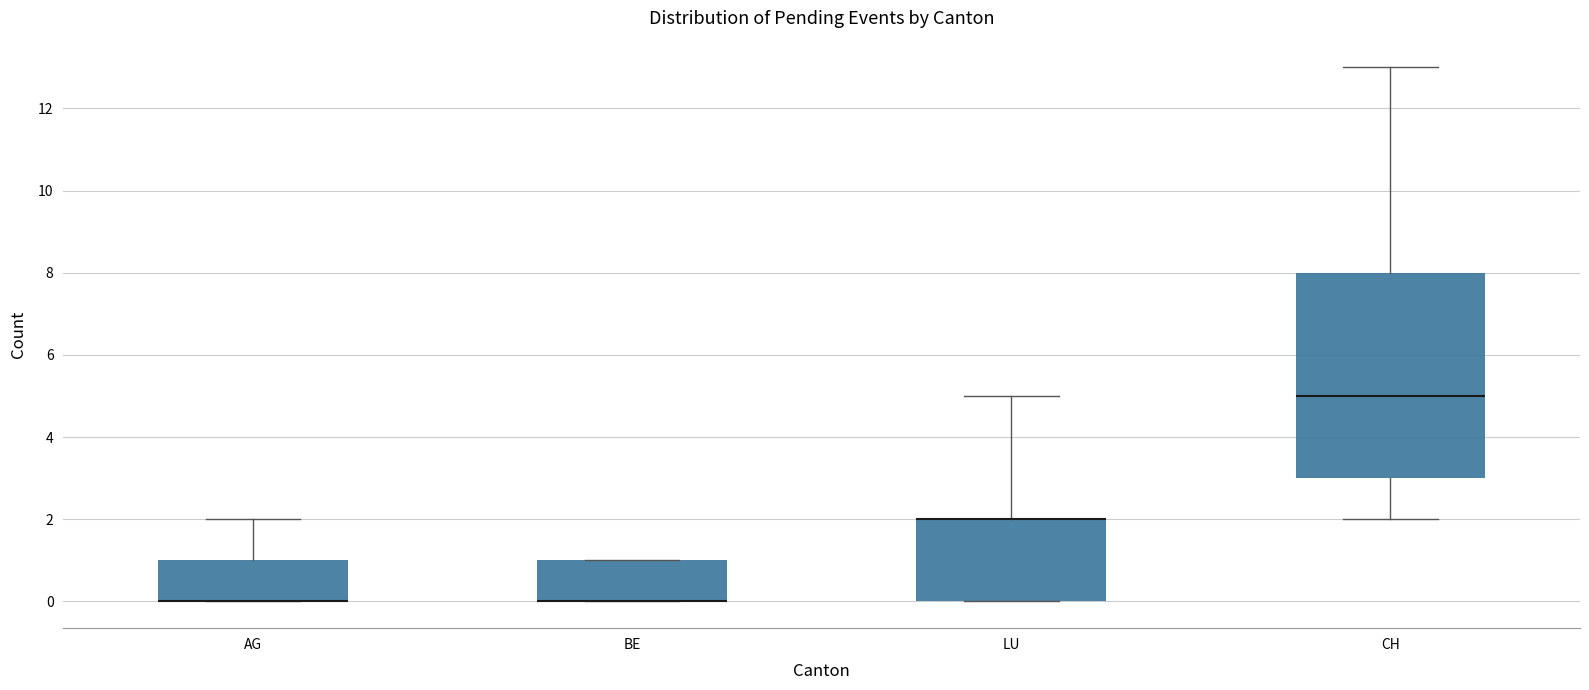

Reading left to right, transcribe this box plot: for each box, give where its median line is, the range the box spans, and where its two whiskers end, as read against the y-axis. The values are not printed on the chart, so give them approximately, as read against the axis.

AG: median 0 (drawn on the box's lower edge), box 0 to 1, whiskers 0 to 2
BE: median 0 (drawn on the box's lower edge), box 0 to 1, whiskers 0 to 1
LU: median 2 (drawn on the box's upper edge), box 0 to 2, whiskers 0 to 5
CH: median 5, box 3 to 8, whiskers 2 to 13